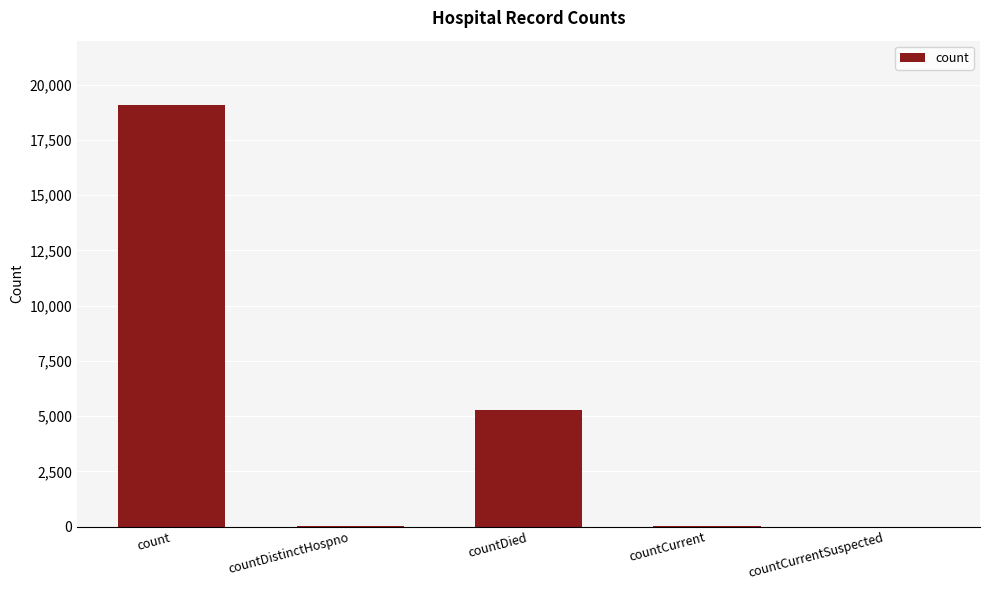

Where is the data nearest to the value 9551?

countDied